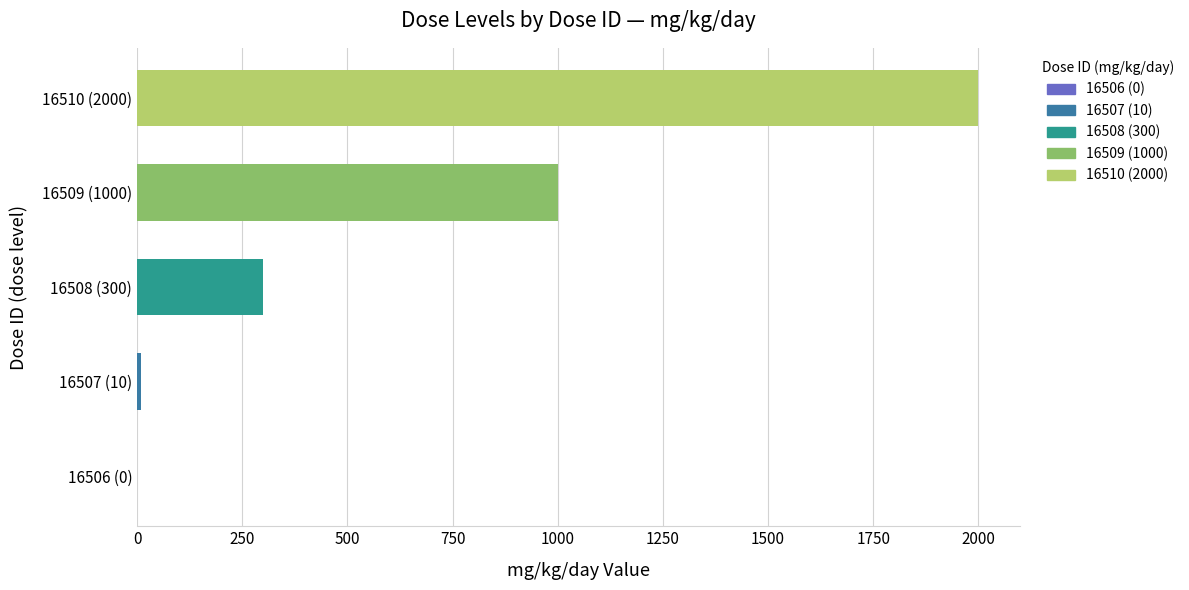

How many distinct data groups are displayed?

1